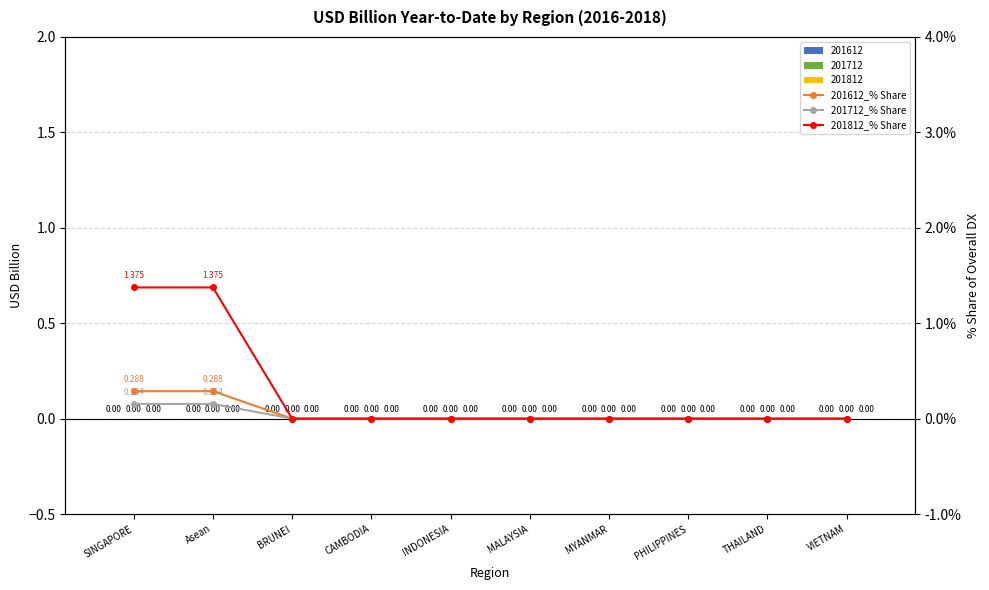

Which series has the largest range (max minus min)?

201812_% Share